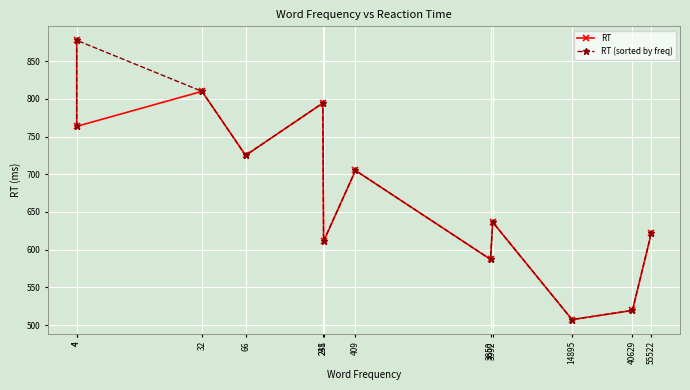

What is the difference between the maximum and second lowest values in the RT series?

358.0